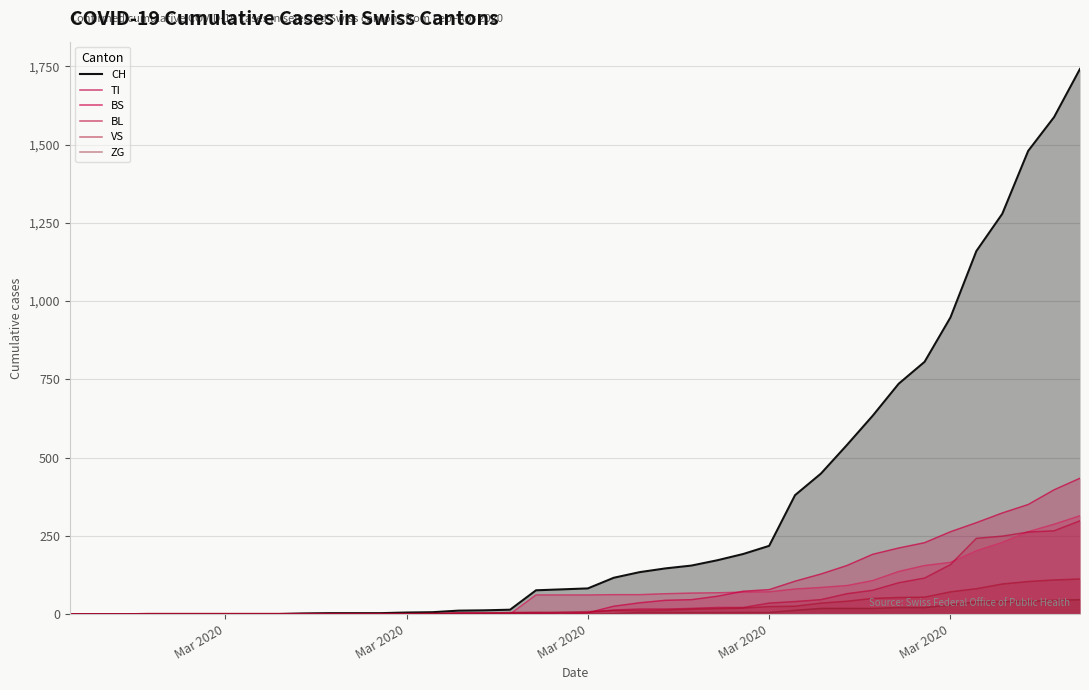

How many lines are shown in the chart?

6